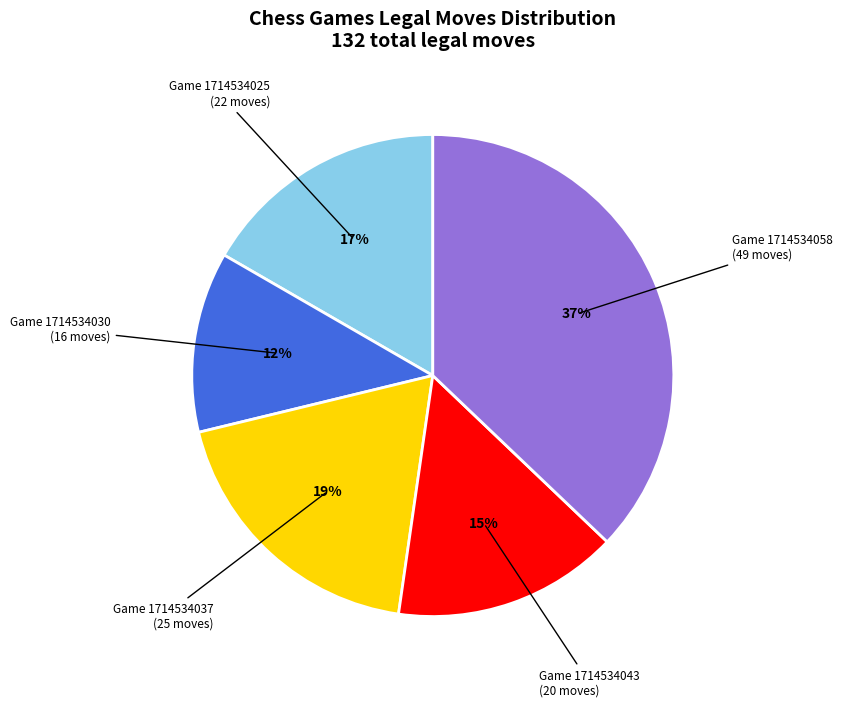

To the nearest percent, what percentage of the pie is Game 1714534030 (16 moves)?

12%